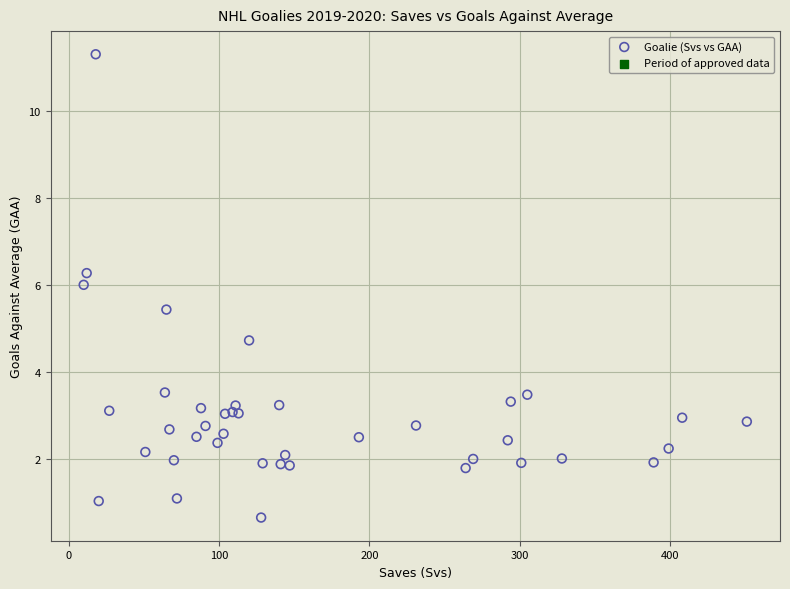

What Y value in the scatter plot is closest to 5?

4.7